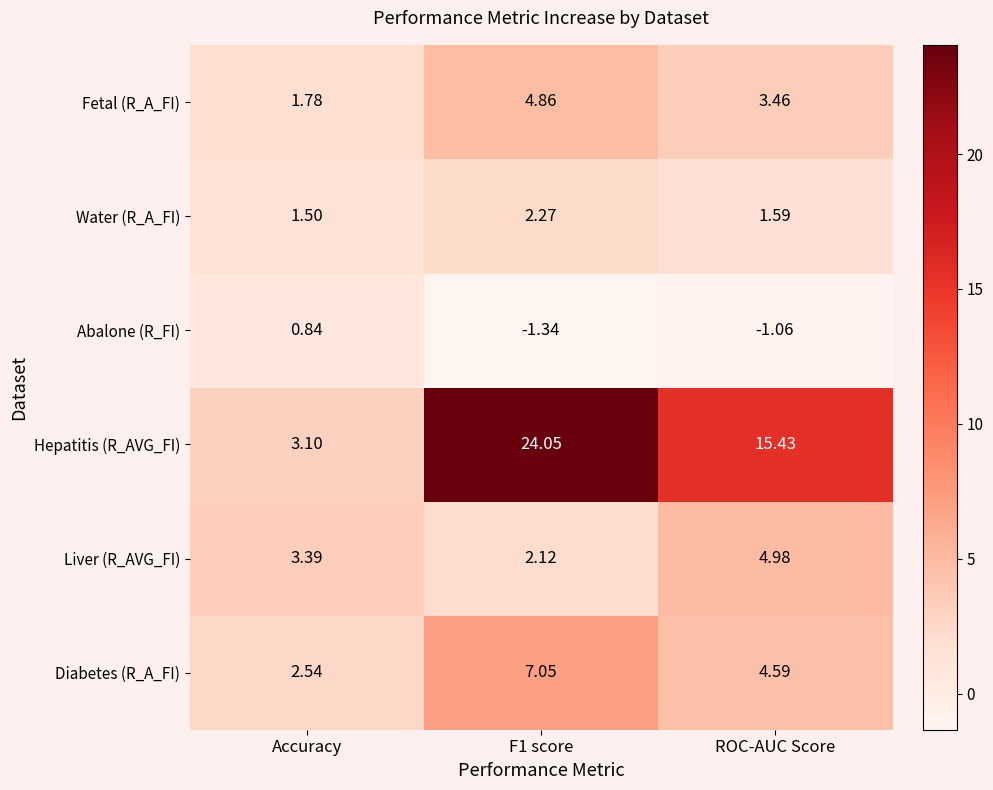

Which series has the largest range (max minus min)?

Hepatitis (R_AVG_FI)